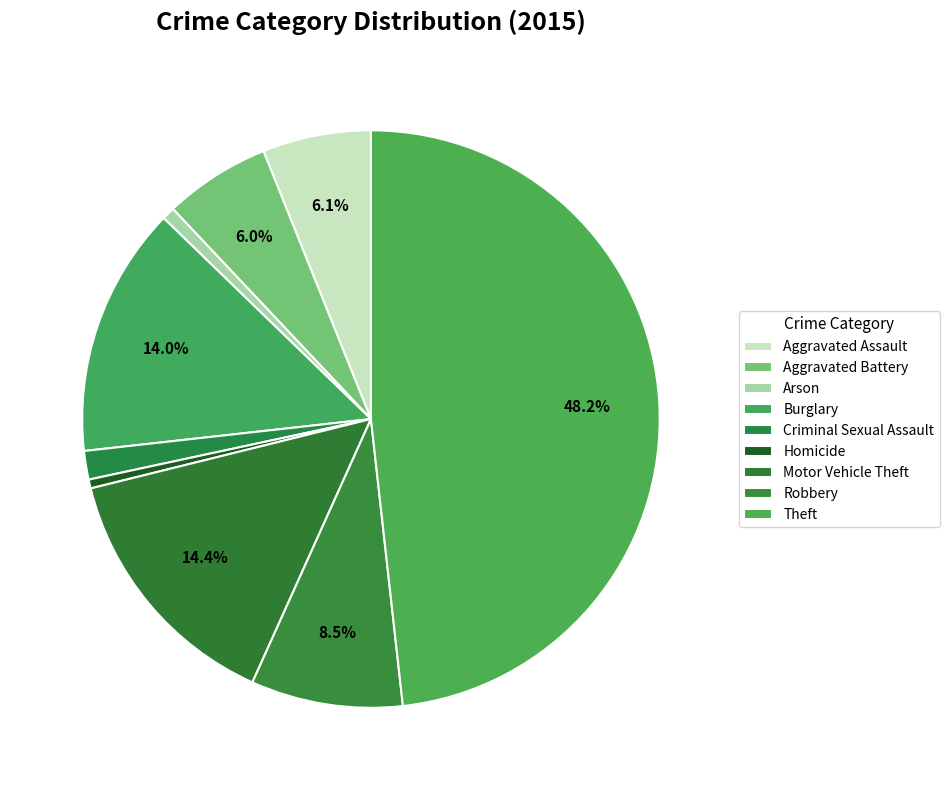

What percentage do Aggravated Assault and Burglary together represent?

20.1%